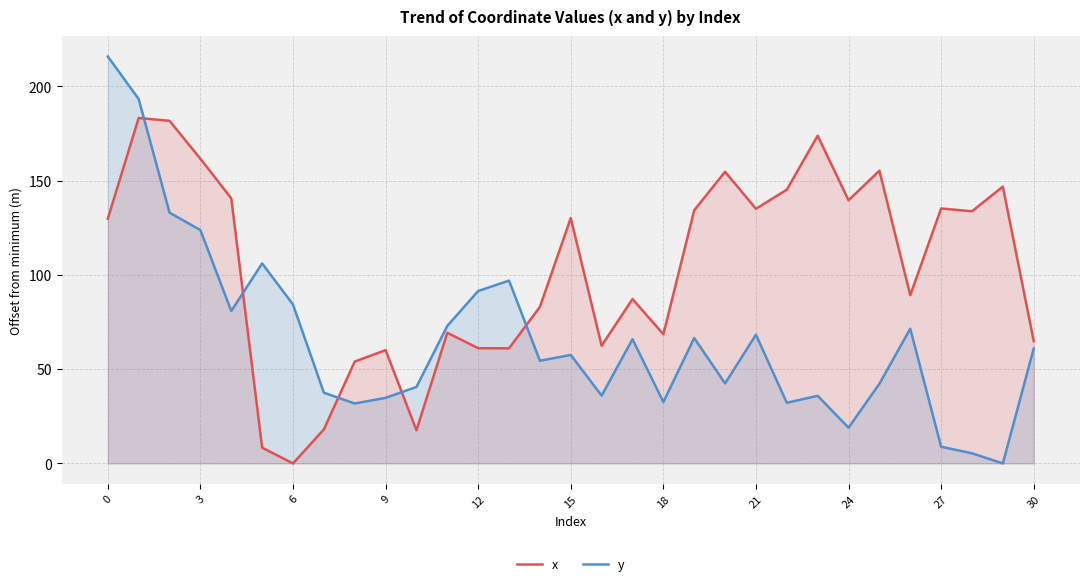

True or false: x and y intersect in this chart.

True